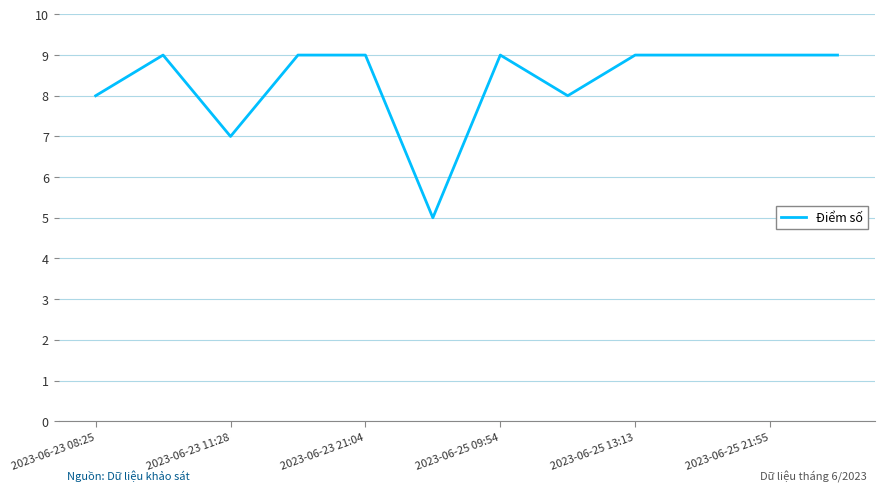

What is the minimum value shown in the chart?

5